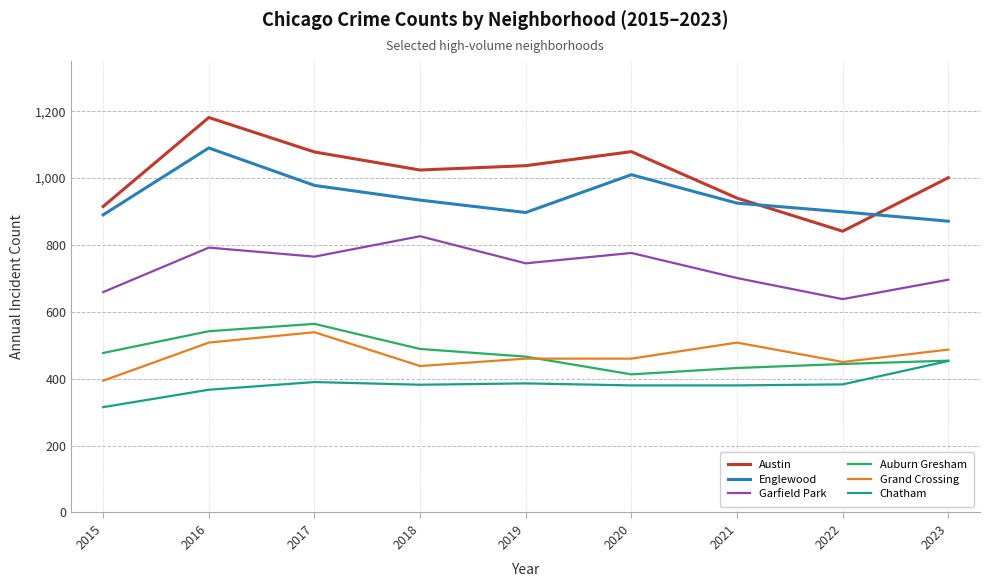

How many series are shown in this chart?

6